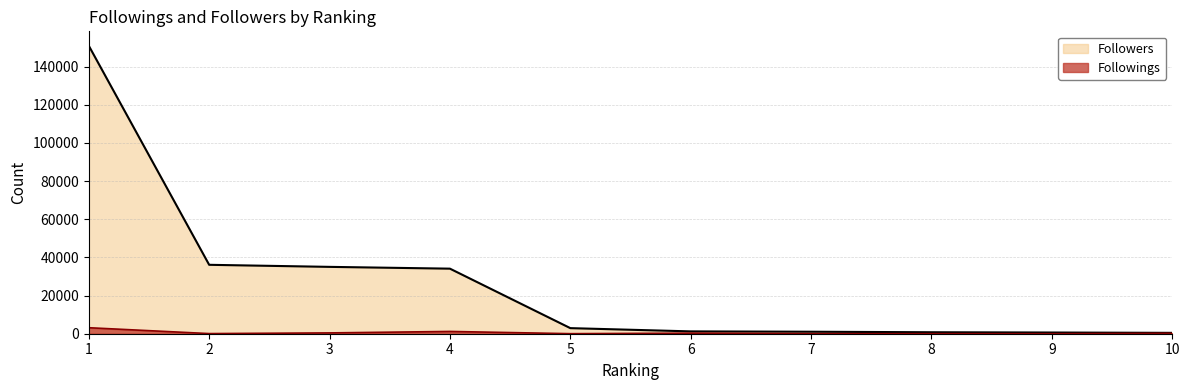

Where is Followers nearest to the value 75708?

2